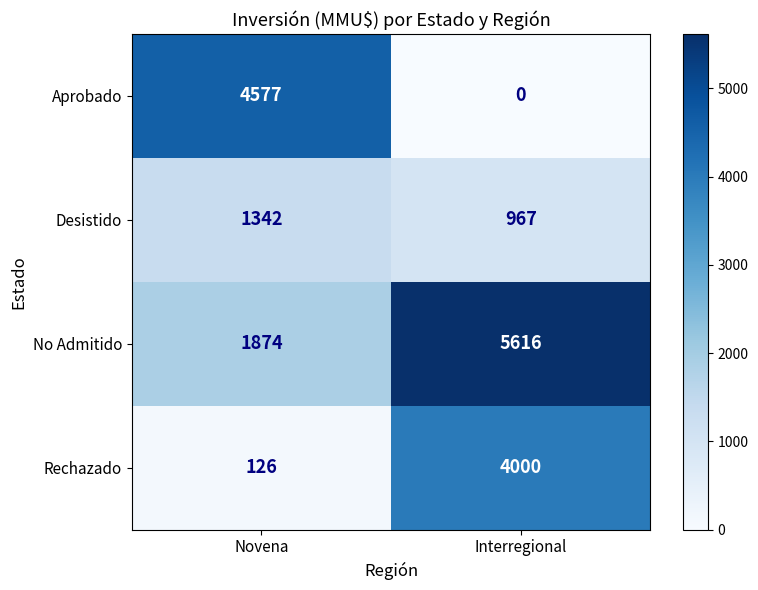

The No Admitido series shows 5616 at Interregional. True or false?

True